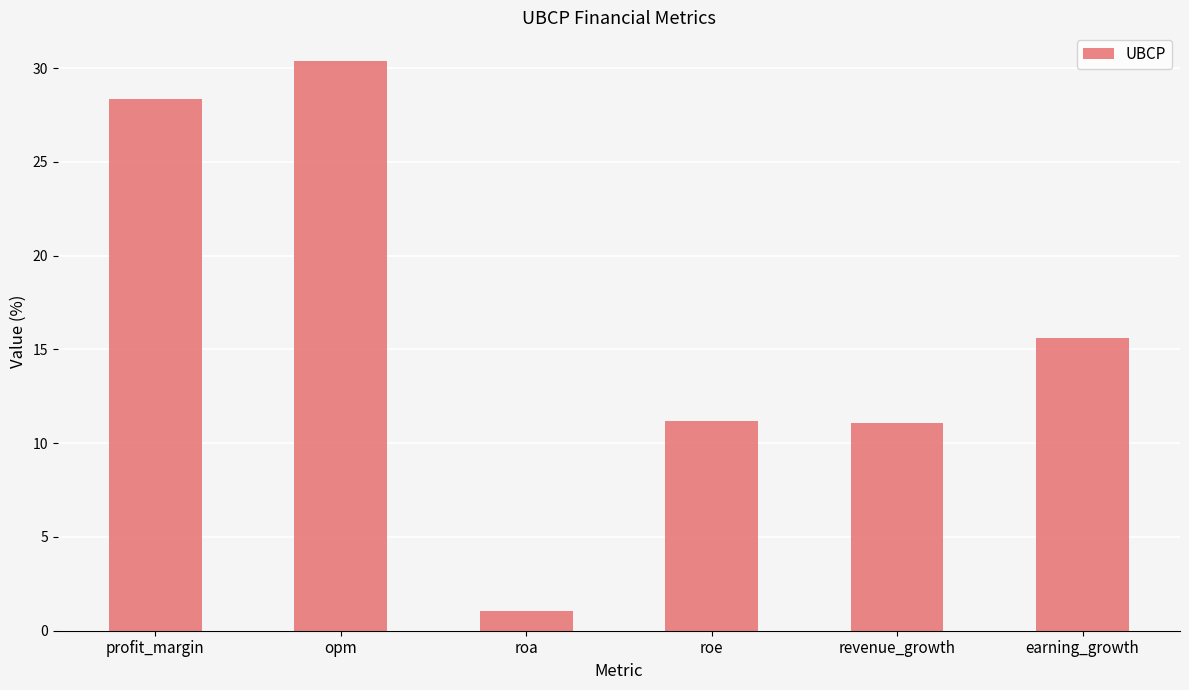

Where is the data nearest to the value 15?

earning_growth